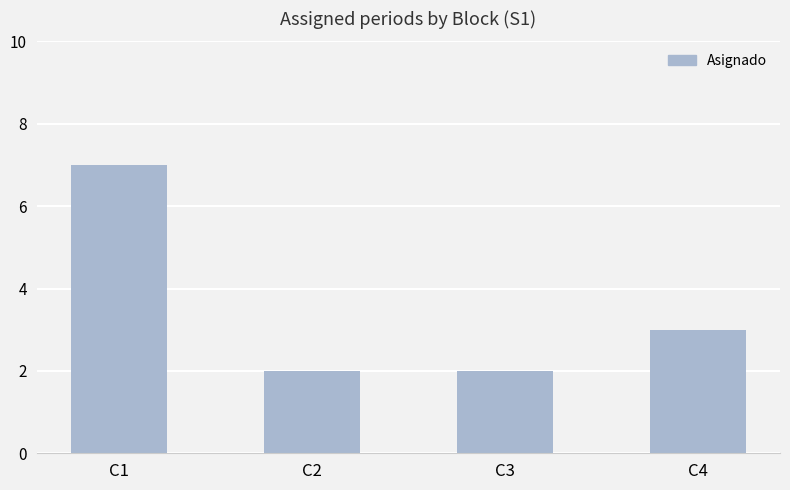

What is the value of the 4th bar from the left?

3